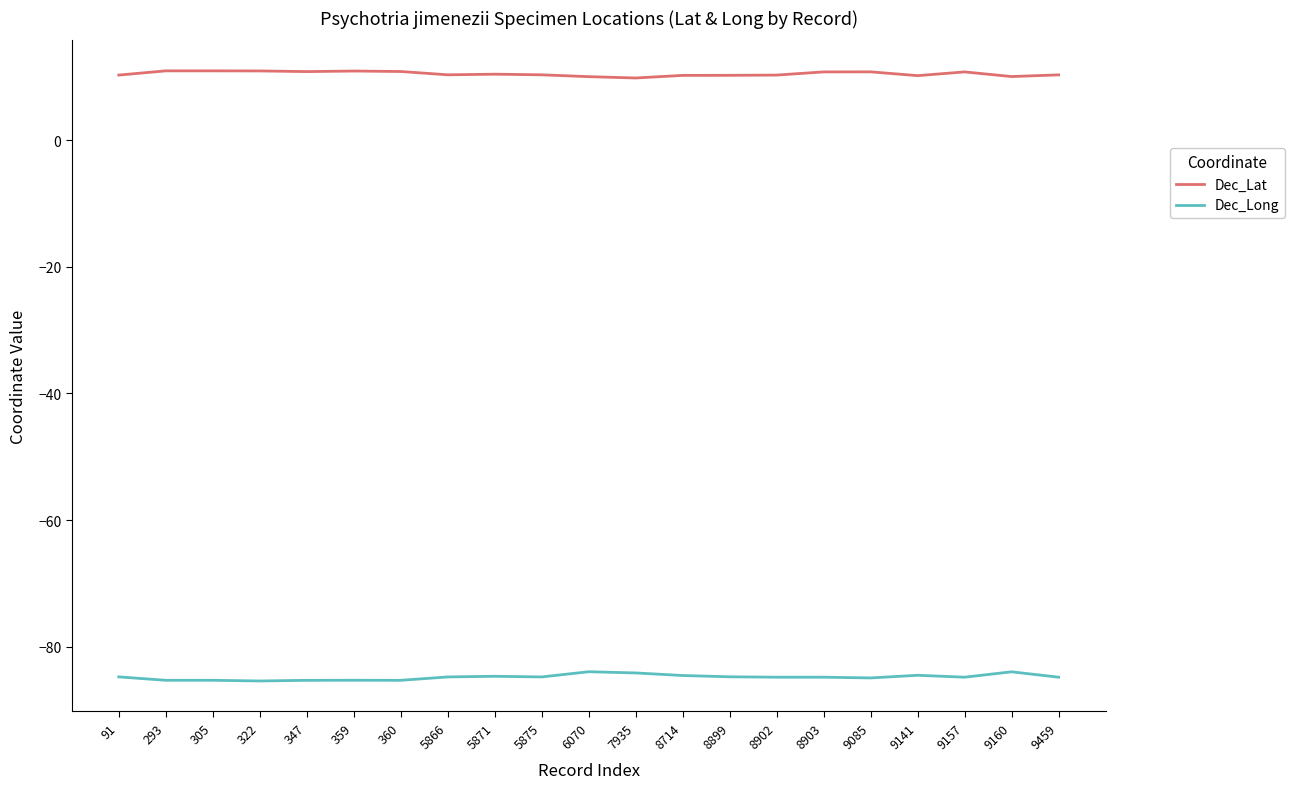

What is the greatest value displayed?

11.0